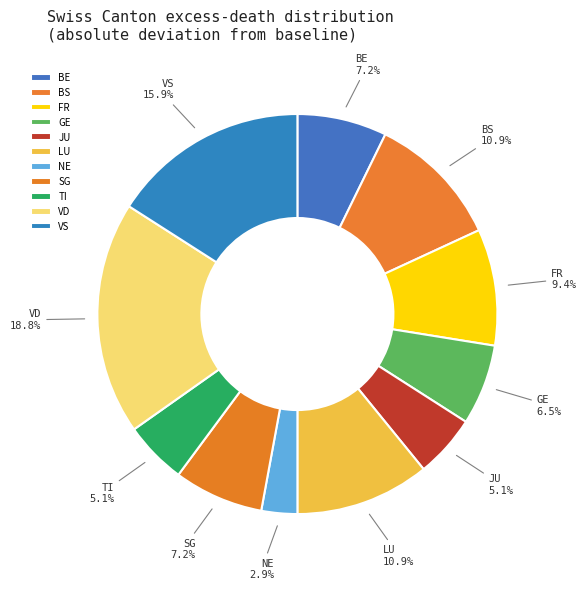

Which category has the smallest portion of the pie?

NE